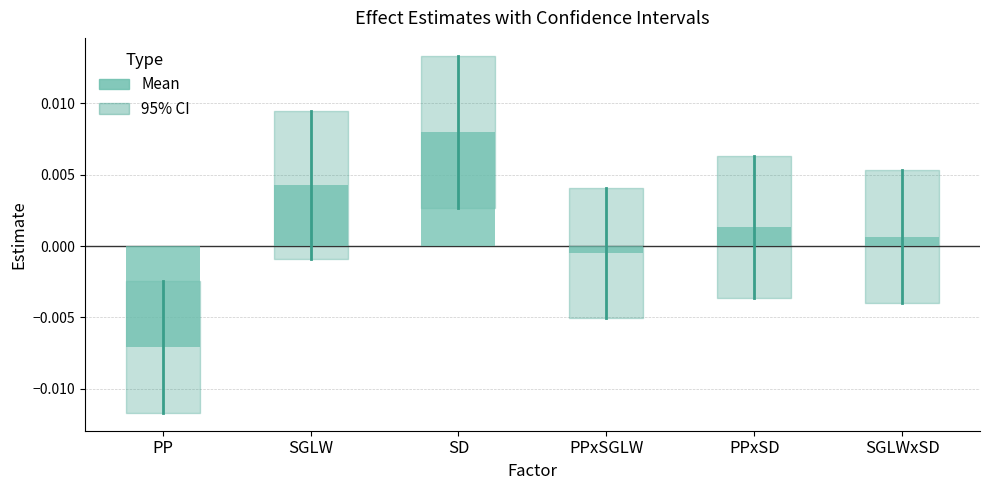

Which category has the lowest value across all series?

PP